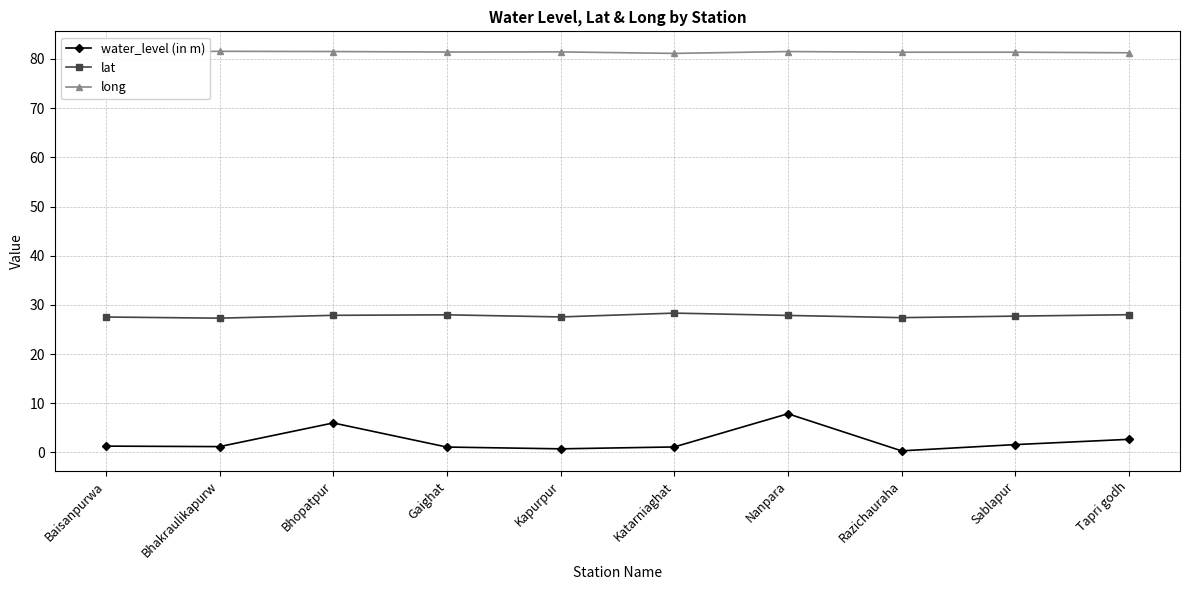

True or false: water_level (in m) and lat cross at least once.

False